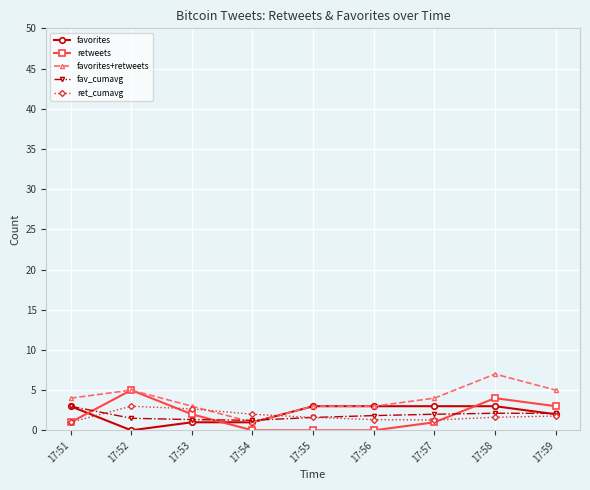

What is the average value of the favorites+retweets series?

3.9